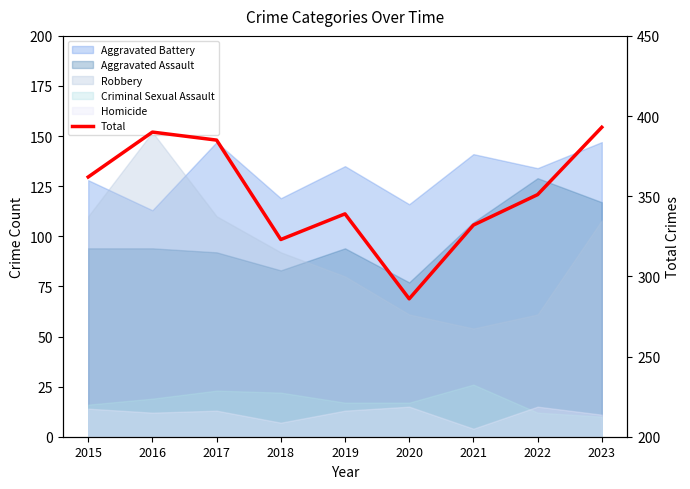

What is the difference between the maximum and second lowest values?

70